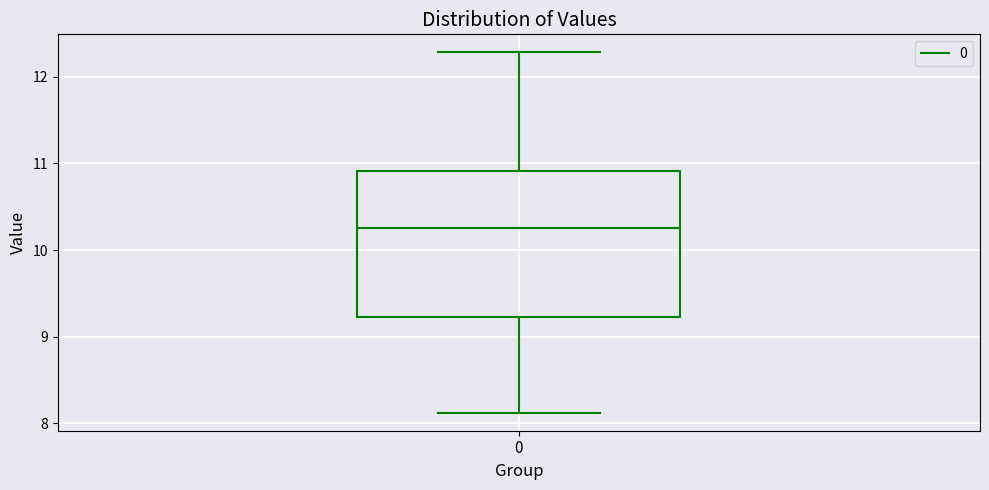

Read this box plot against the y-axis: the position of the median line, the range covered by the box, and the ends of both whiskers. The values are not printed on the chart, so give them approximately, as read against the axis.

median 10.3, box 9.2 to 10.9, whiskers 8.1 to 12.3